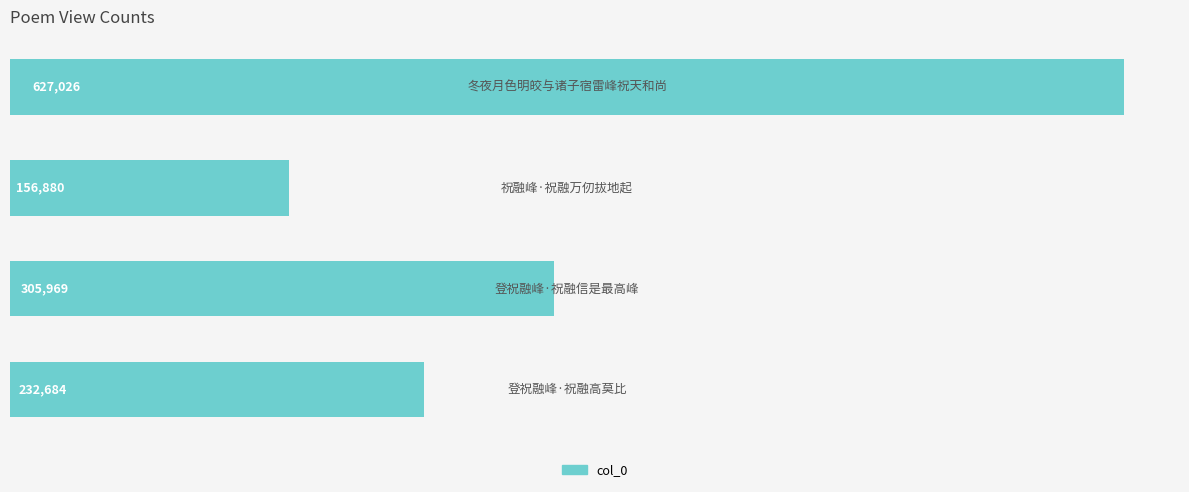

How many values are between 232684 and 627026?

3